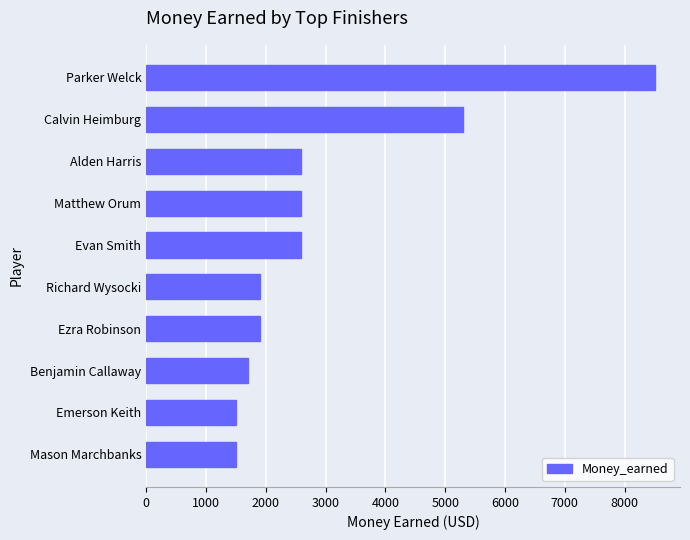

What is the average value?

3007